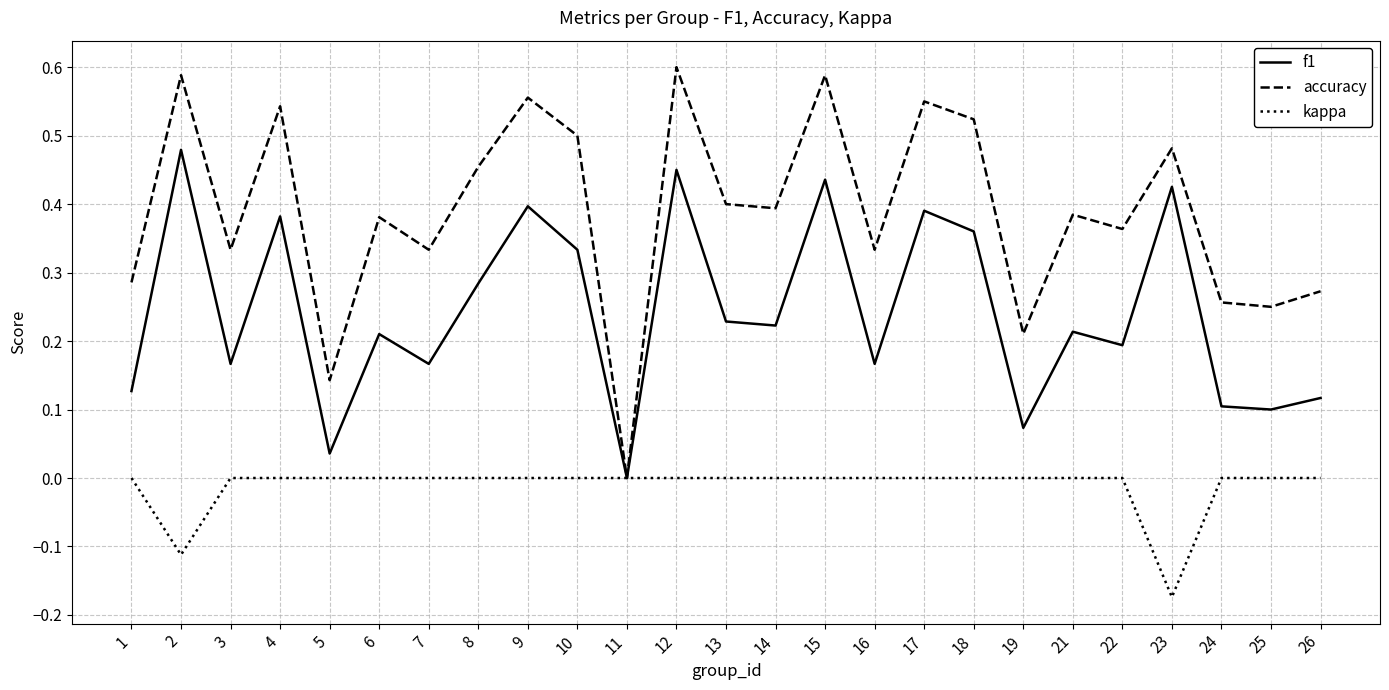

Rank the series by their average value, from lowest to highest.

kappa, f1, accuracy